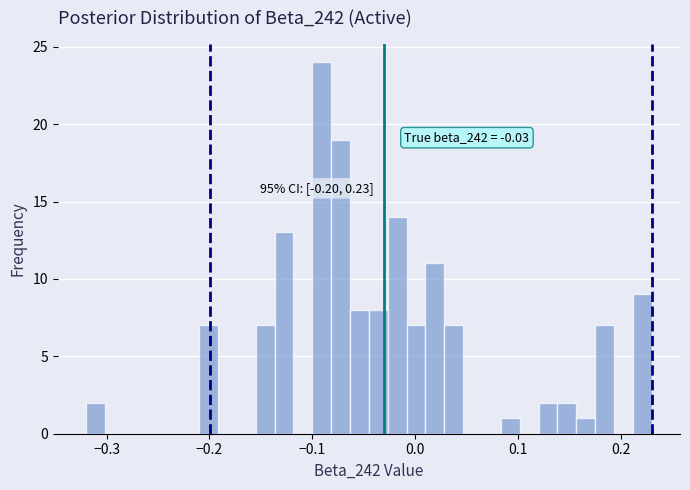

Around what value on the x-axis is the tallest bar? Give the approximate position of its centre, as read against the axis.

-0.09